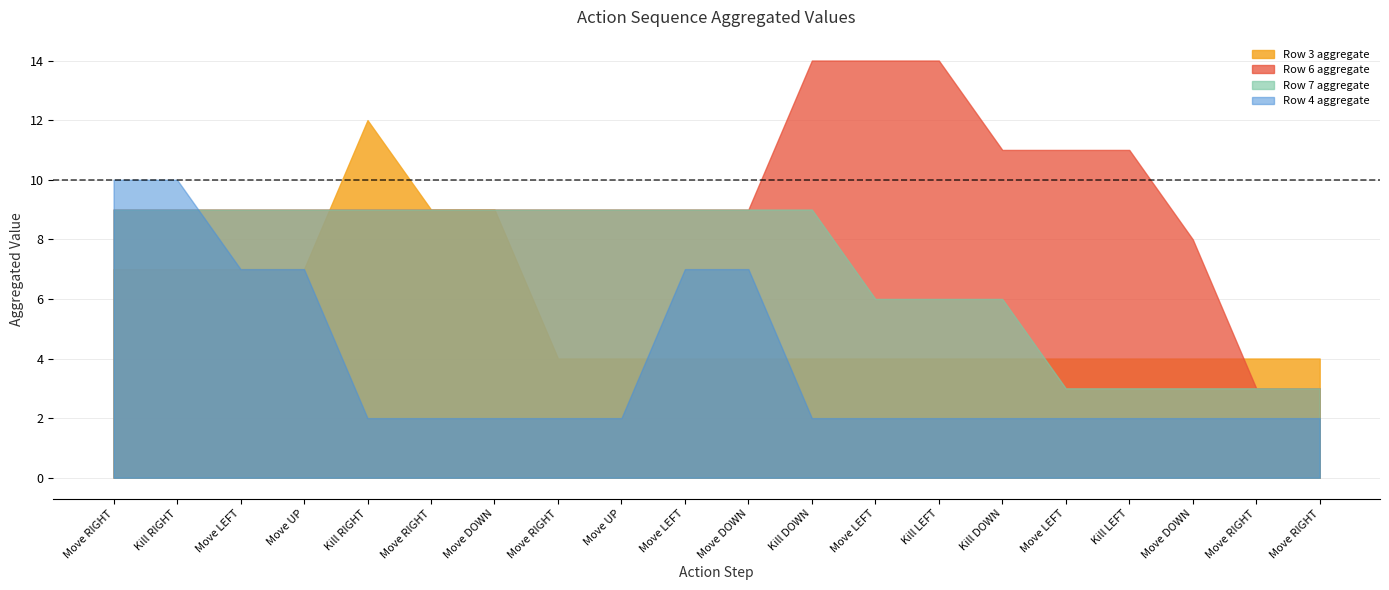

At how many categories does at least one series exceed 2?

20